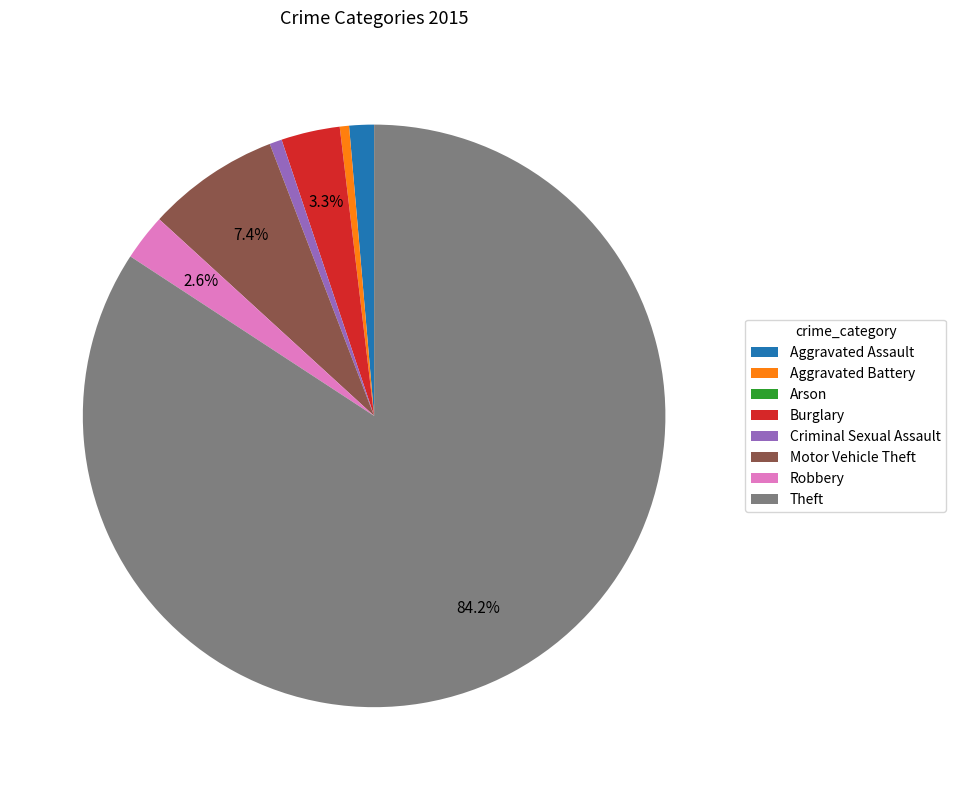

Do Aggravated Battery and Burglary together represent more than half of the pie?

No